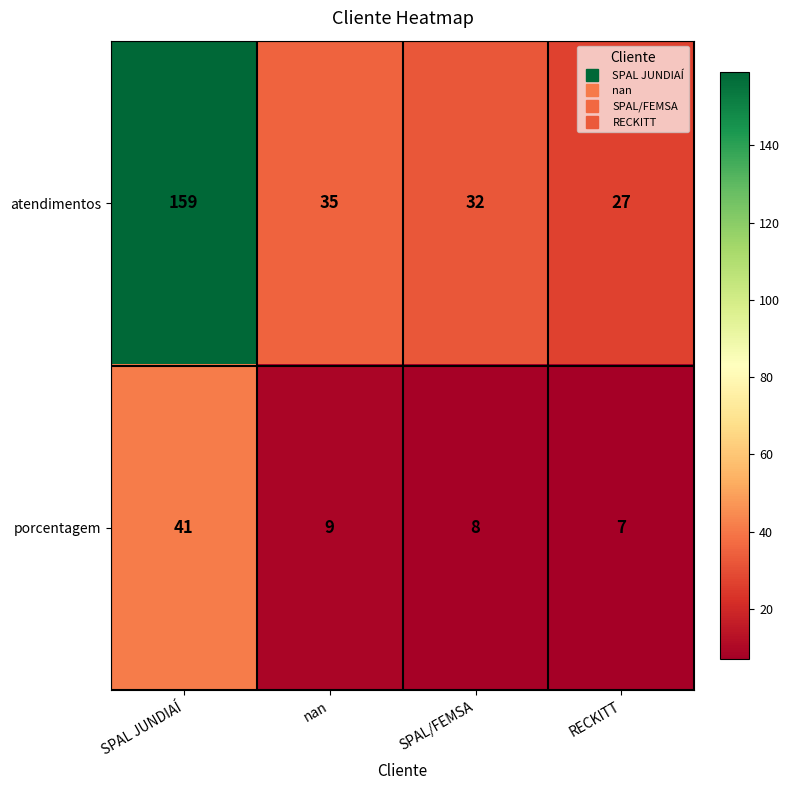

True or false: porcentagem has a value of 41 at SPAL JUNDIAÍ.

True